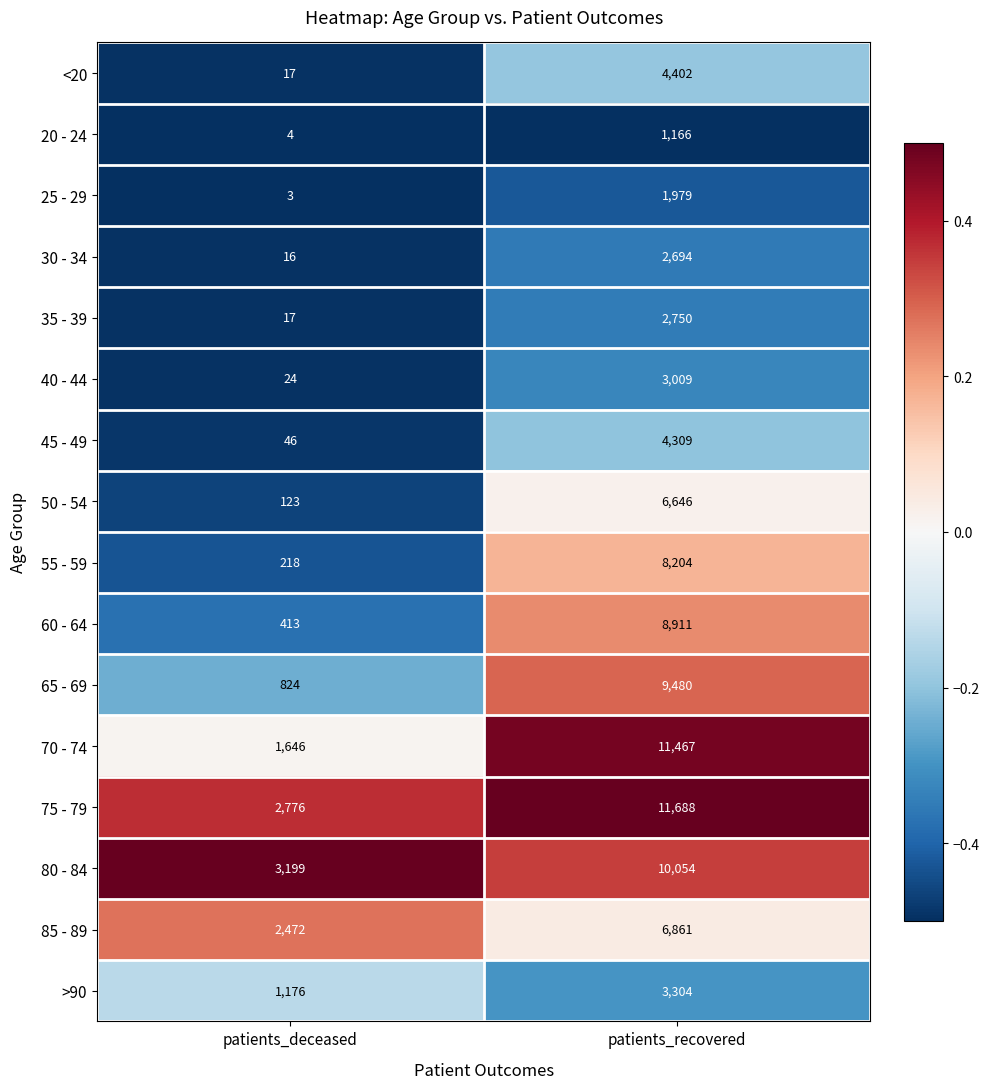

At which category is the sum across all series the highest?

patients_recovered